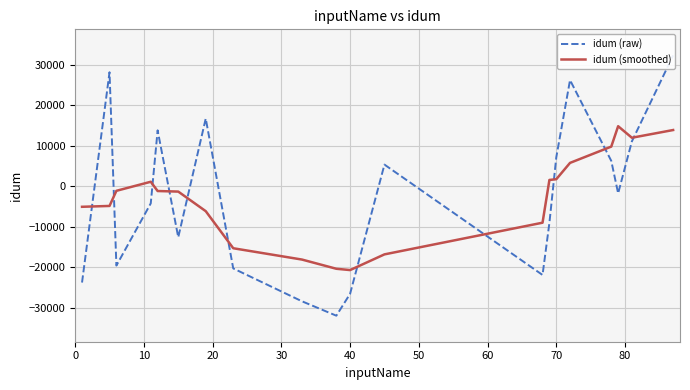

How many times do idum (raw) and idum (smoothed) cross each other?

11